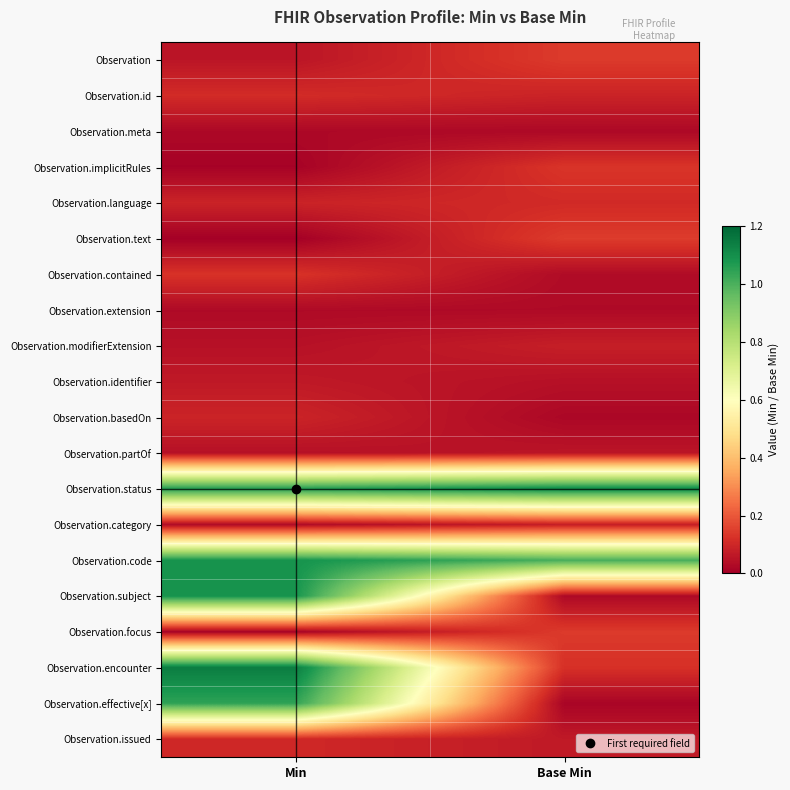

Reading left to right, extract all data points from this chart.

Observation: Min=0.1	Base Min=0.1
Observation.id: Min=0.1	Base Min=0.1
Observation.meta: Min=0.0	Base Min=0.0
Observation.implicitRules: Min=0.0	Base Min=0.1
Observation.language: Min=0.1	Base Min=0.1
Observation.text: Min=0.0	Base Min=0.1
Observation.contained: Min=0.1	Base Min=0.0
Observation.extension: Min=0.0	Base Min=0.0
Observation.modifierExtension: Min=0.0	Base Min=0.1
Observation.identifier: Min=0.1	Base Min=0.0
Observation.basedOn: Min=0.1	Base Min=0.0
Observation.partOf: Min=0.0	Base Min=0.1
Observation.status: Min=1.1	Base Min=1.1
Observation.category: Min=0.0	Base Min=0.1
Observation.code: Min=1.1	Base Min=1.0
Observation.subject: Min=1.1	Base Min=0.0
Observation.focus: Min=0.0	Base Min=0.1
Observation.encounter: Min=1.1	Base Min=0.1
Observation.effective[x]: Min=1.0	Base Min=0.0
Observation.issued: Min=0.1	Base Min=0.1